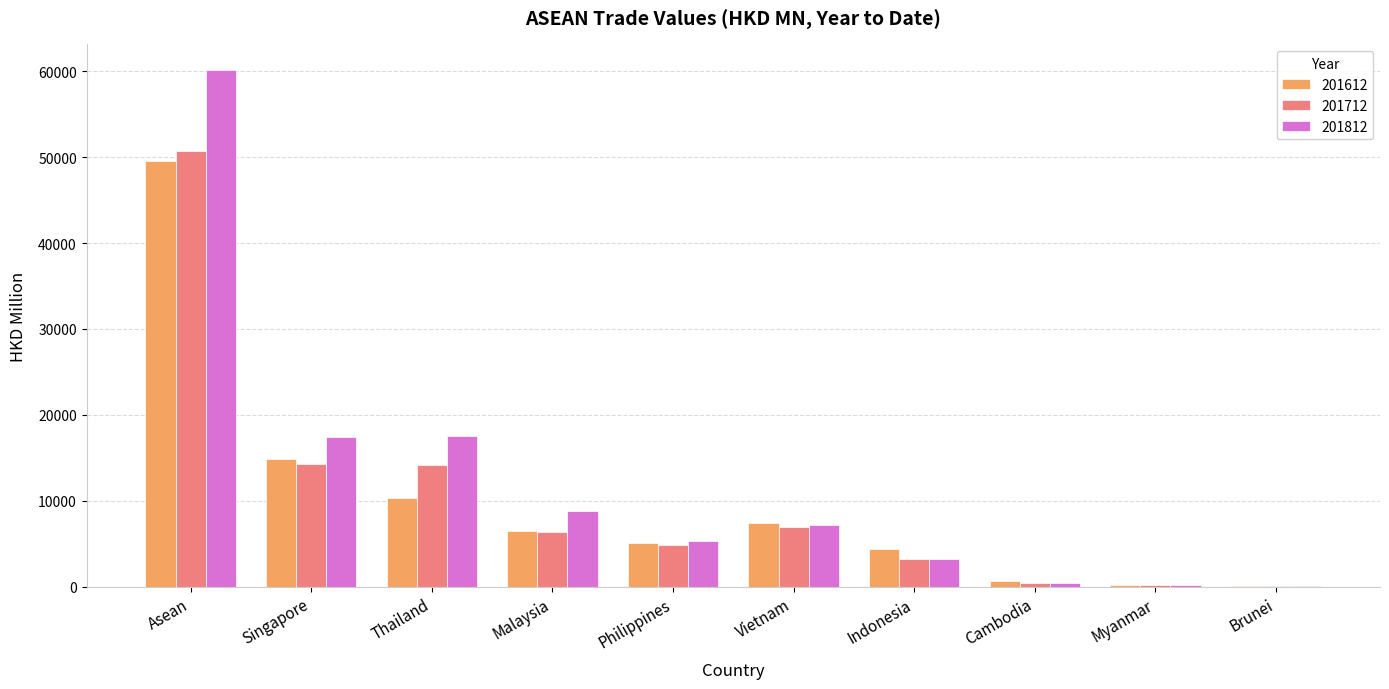

Is the value of 201812 at Indonesia greater than the value of 201712 at Singapore?

No